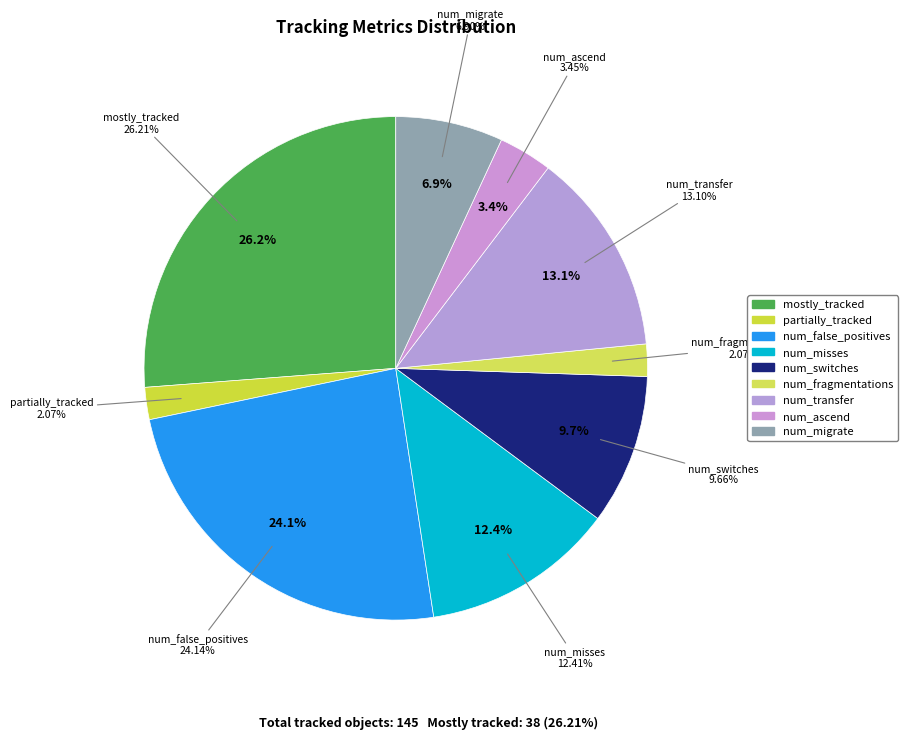

Is there a majority slice in this chart?

No